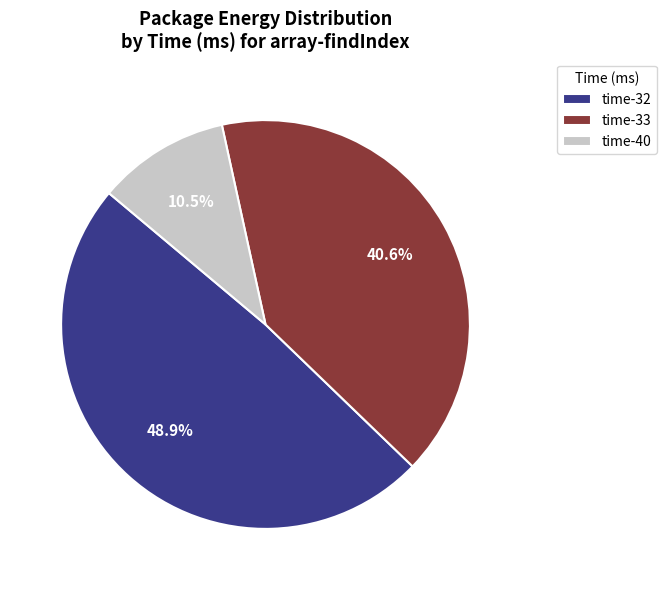

How many segments does this pie chart have?

3